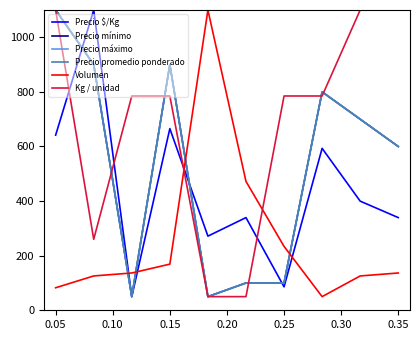

True or false: Precio mínimo has more than 0 interior local peaks.

True